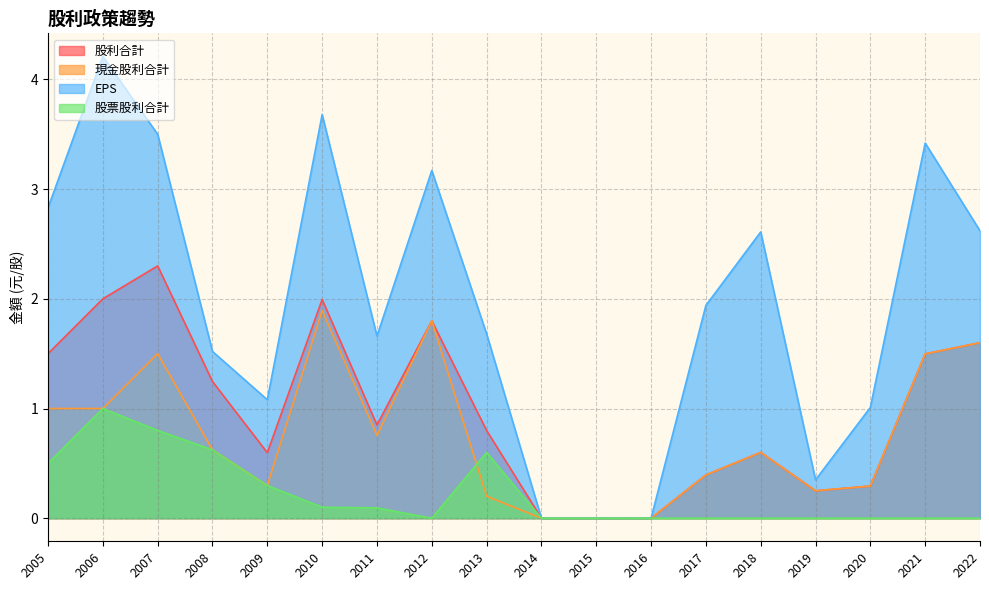

How many intersections are there between 股利合計 and EPS?

2